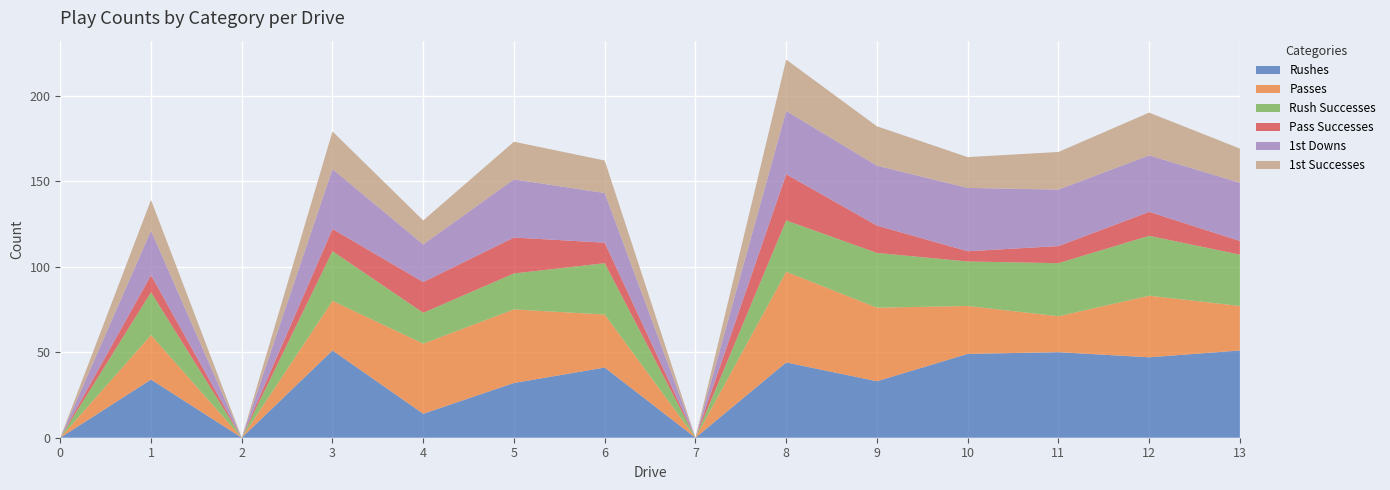

Reading left to right, transcribe all the data shown in this chart.

Rushes: 0=0	1=34	2=0	3=51	4=14	5=32	6=41	7=0	8=44	9=33	10=49	11=50	12=47	13=51
Passes: 0=0	1=26	2=0	3=29	4=41	5=43	6=31	7=0	8=53	9=43	10=28	11=21	12=36	13=26
Rush Successes: 0=0	1=25	2=0	3=29	4=18	5=21	6=30	7=0	8=30	9=32	10=26	11=31	12=35	13=30
Pass Successes: 0=0	1=10	2=0	3=13	4=18	5=21	6=12	7=0	8=27	9=16	10=6	11=10	12=14	13=8
1st Downs: 0=0	1=26	2=0	3=35	4=22	5=34	6=29	7=0	8=37	9=35	10=37	11=33	12=33	13=34
1st Successes: 0=0	1=18	2=0	3=22	4=14	5=22	6=19	7=0	8=30	9=23	10=18	11=22	12=25	13=20